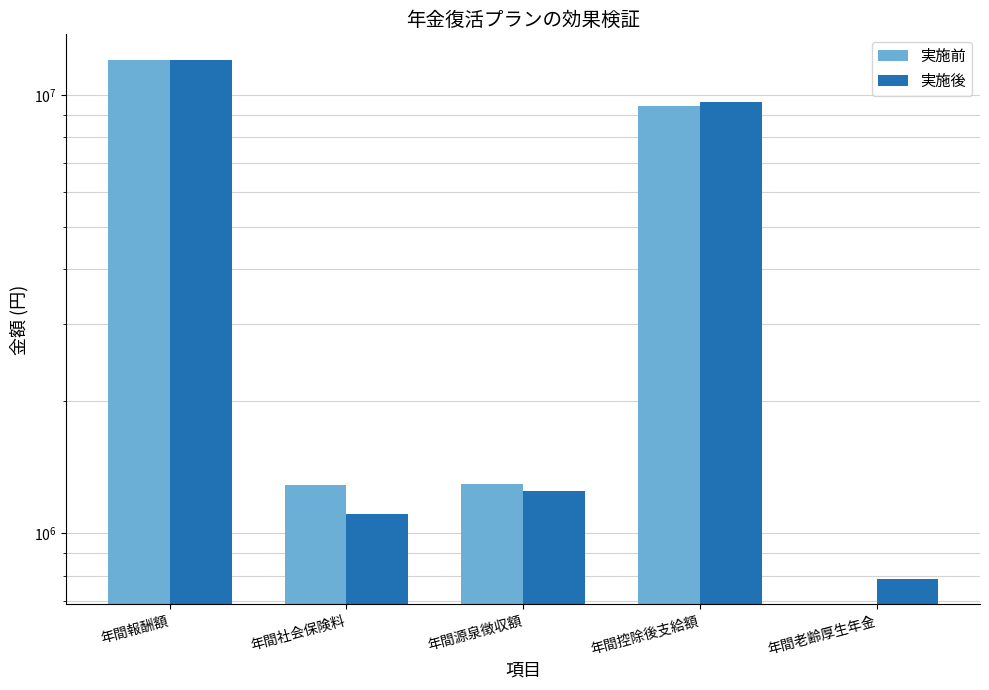

Reading left to right, transcribe all the data shown in this chart.

実施前: 12000000	1290528	1295616	9413856	0
実施後: 12000000	1103600	1247002	9649398	787556